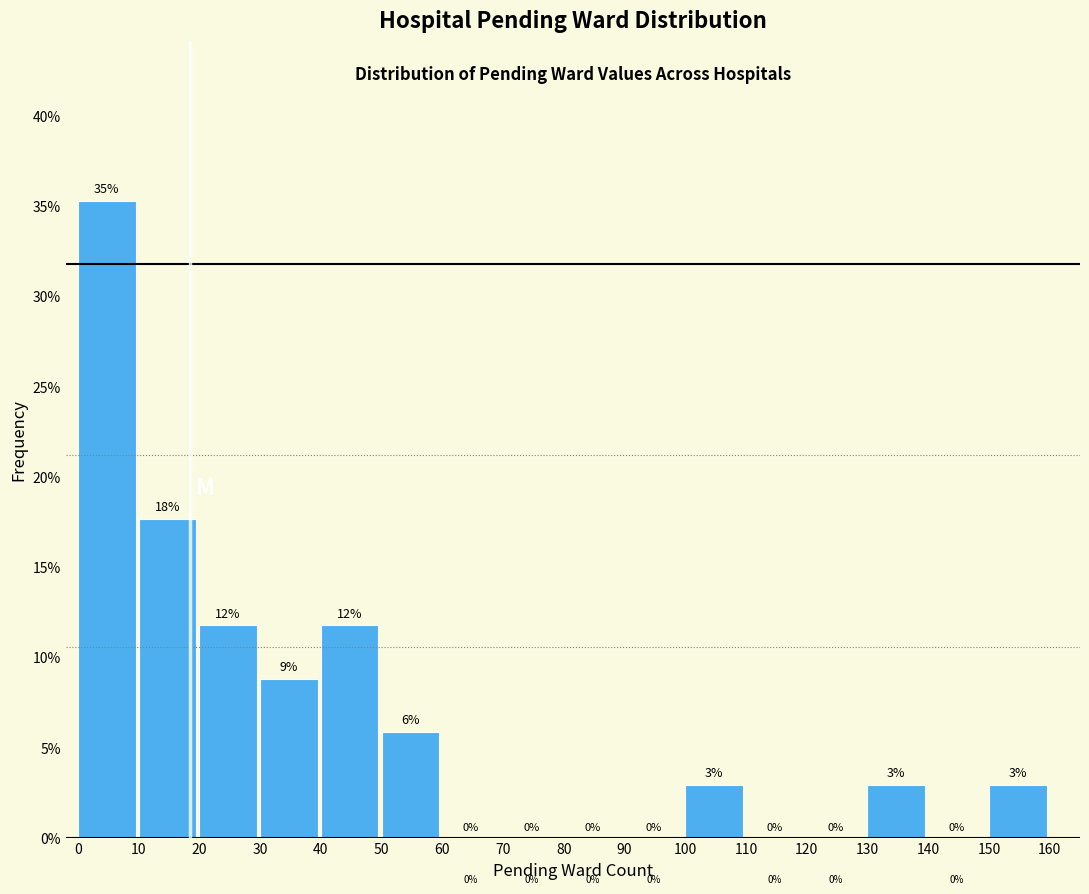

Which range on the x-axis has the tallest bar?

0 to 10